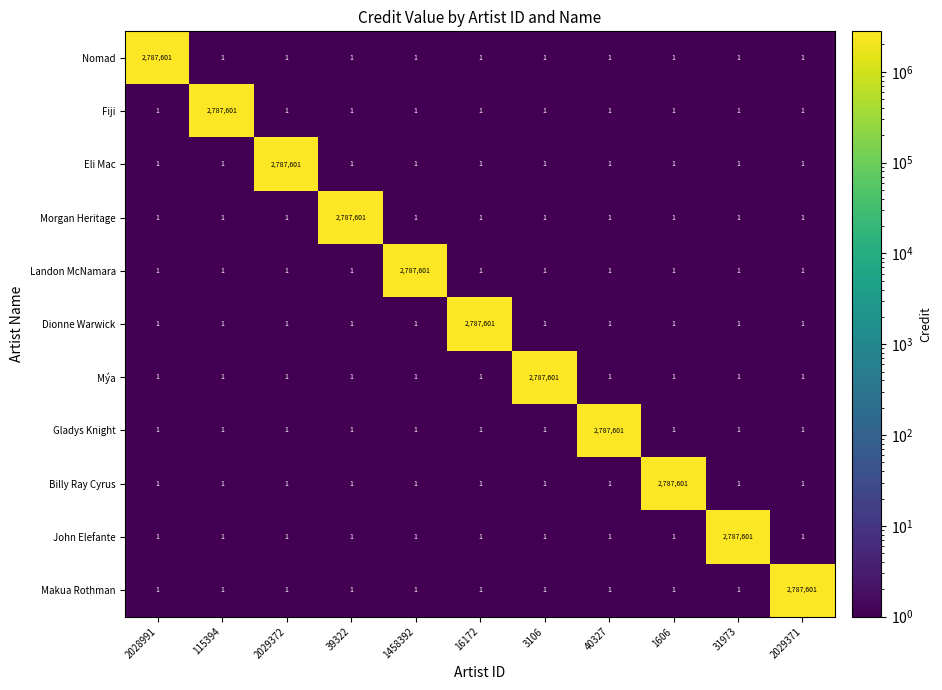

The Dionne Warwick series shows 1 at 2029371. True or false?

True